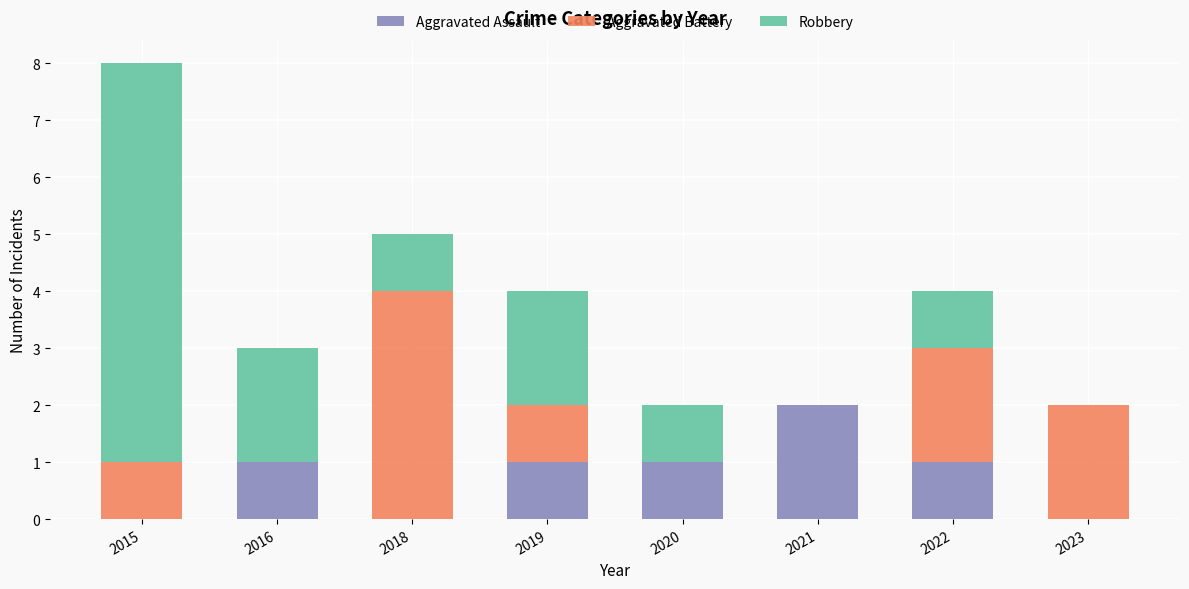

What are all the series names shown in the legend?

Aggravated Assault, Aggravated Battery, Robbery